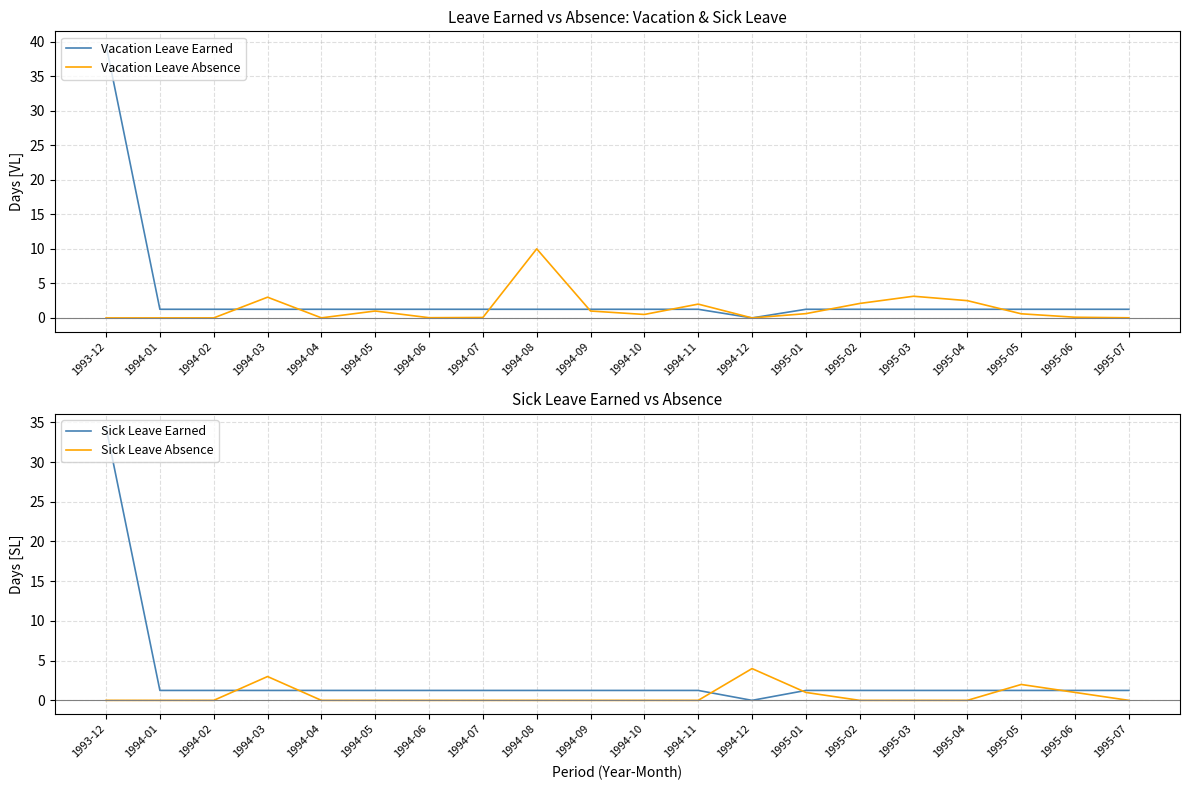

What is the label of the 20th point from the right?

1993-12